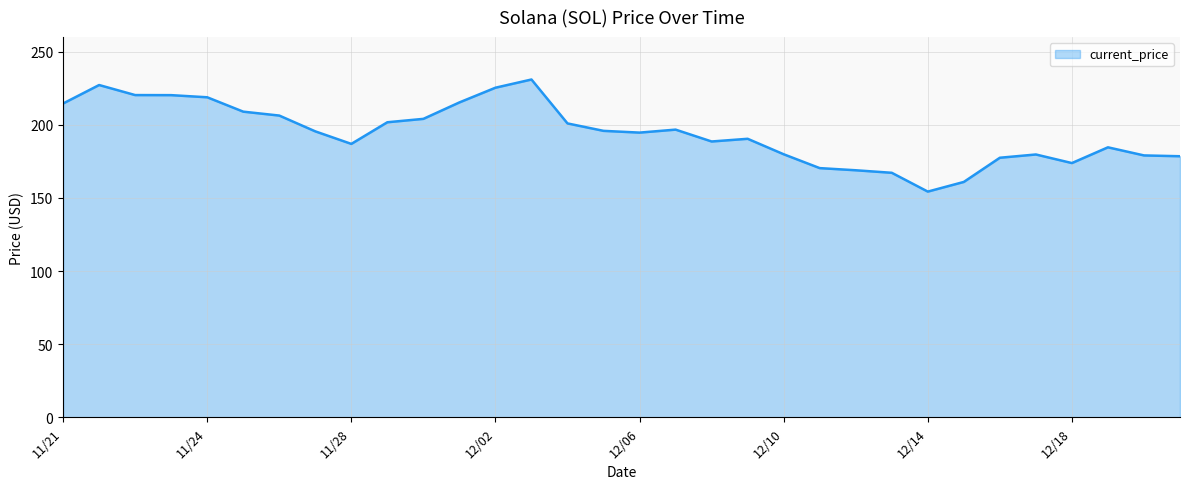

What is the smallest value displayed?

154.3